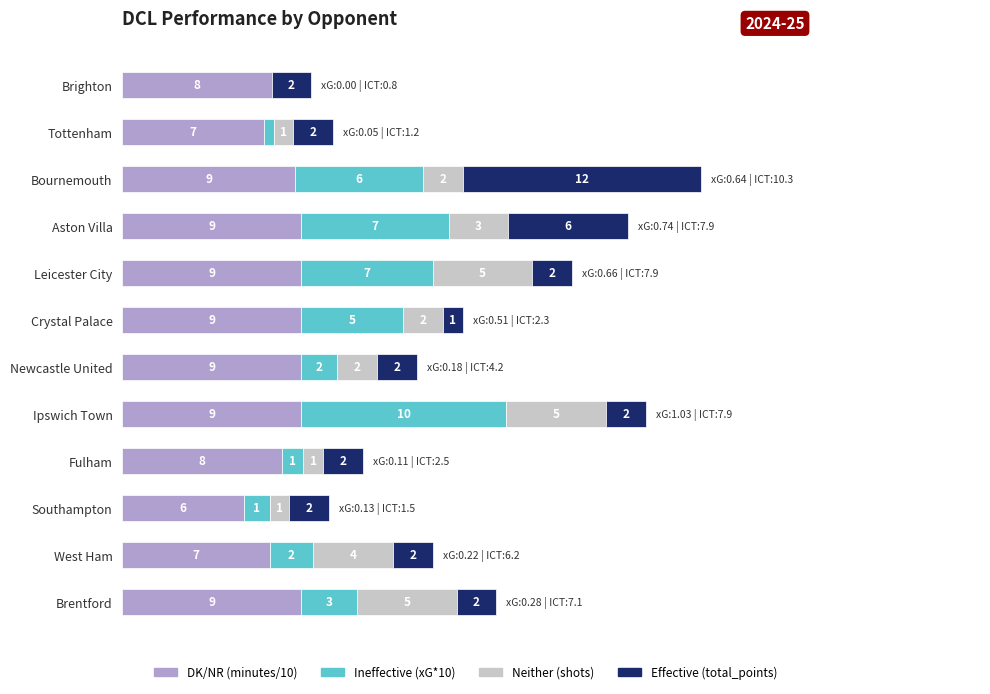

At which category is the sum across all series the highest?

Bournemouth